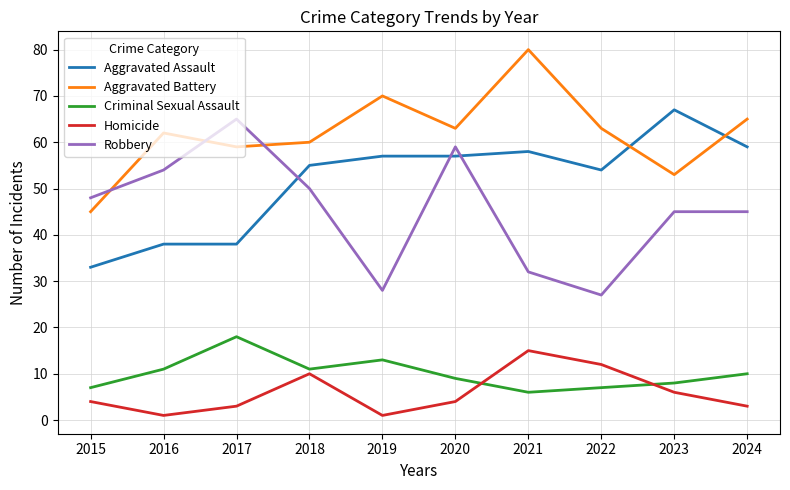

What value does the Criminal Sexual Assault series have at 2023?

8